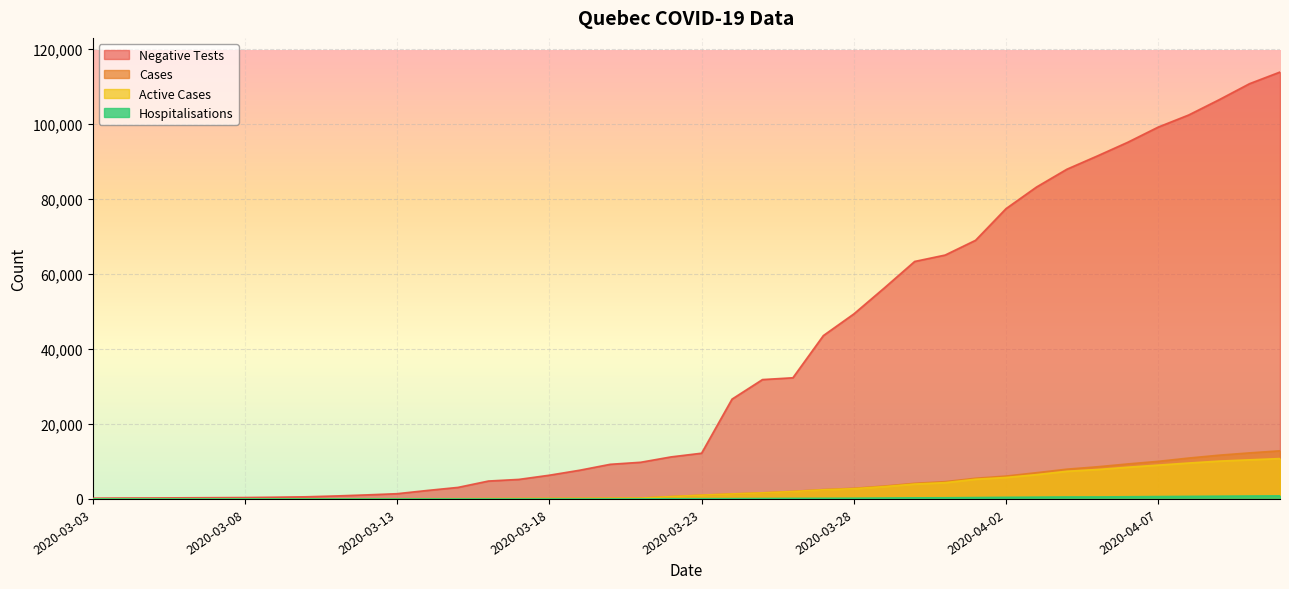

True or false: active_cases_qc and hospitalisations_qc intersect in this chart.

False